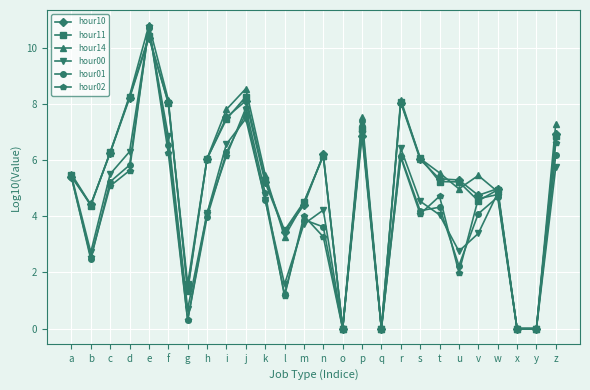

At which category does hour00 reach its first local peak?

e